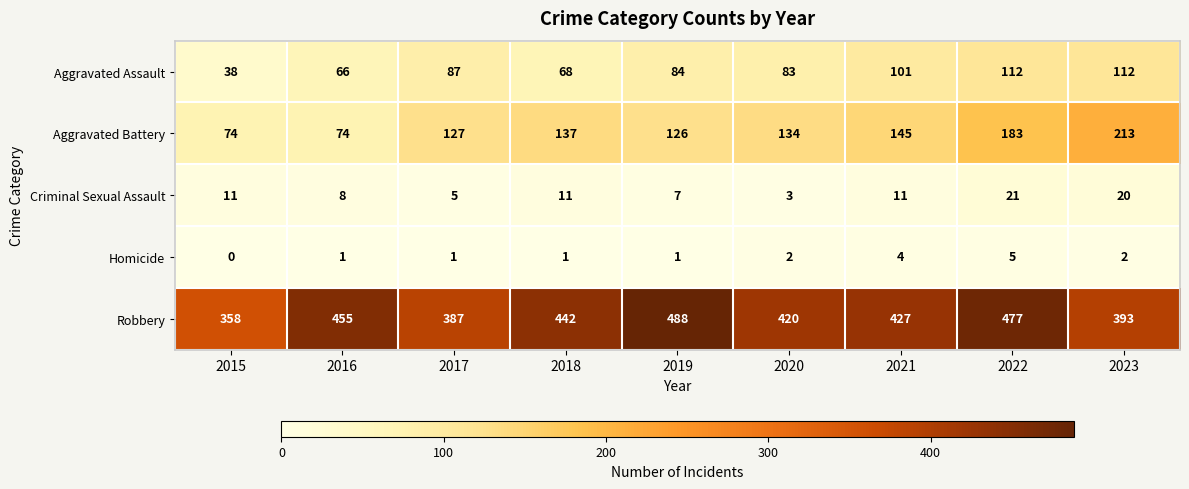

Which series has the widest spread of values?

Aggravated Battery